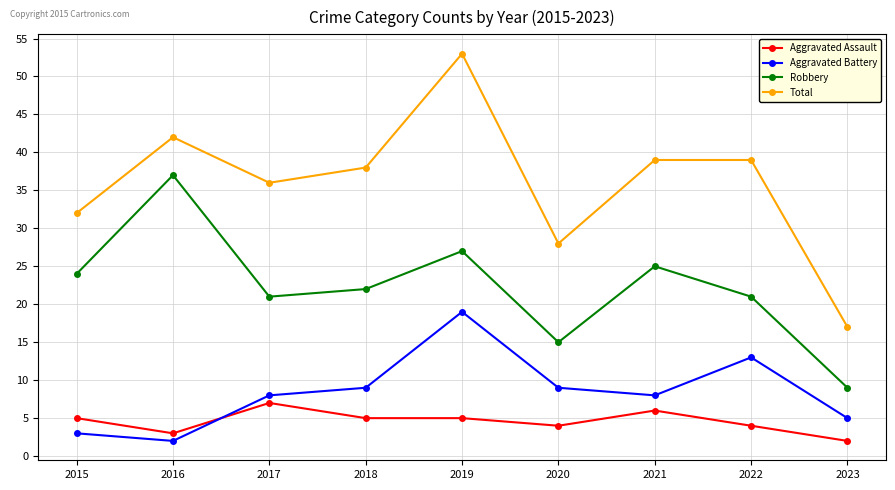

What is the value of the Aggravated Battery point at the 3rd from the left?

8